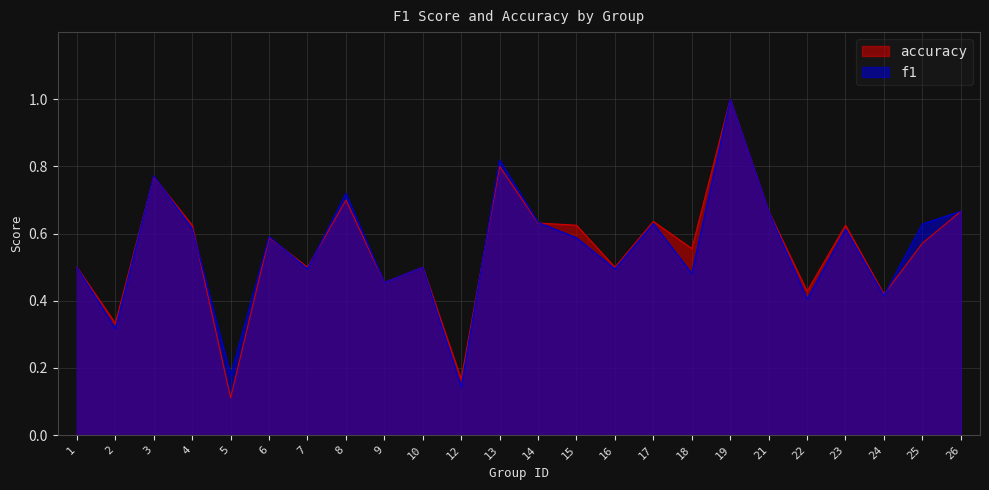

Between 3 and 22, which is larger?

3